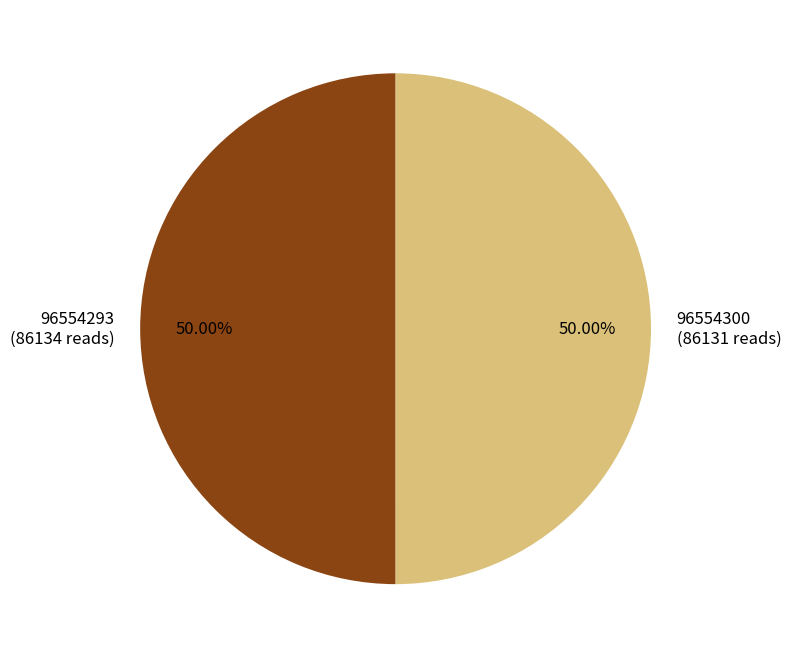

What percentage do 96554293 and 96554300 together represent?

100.0%